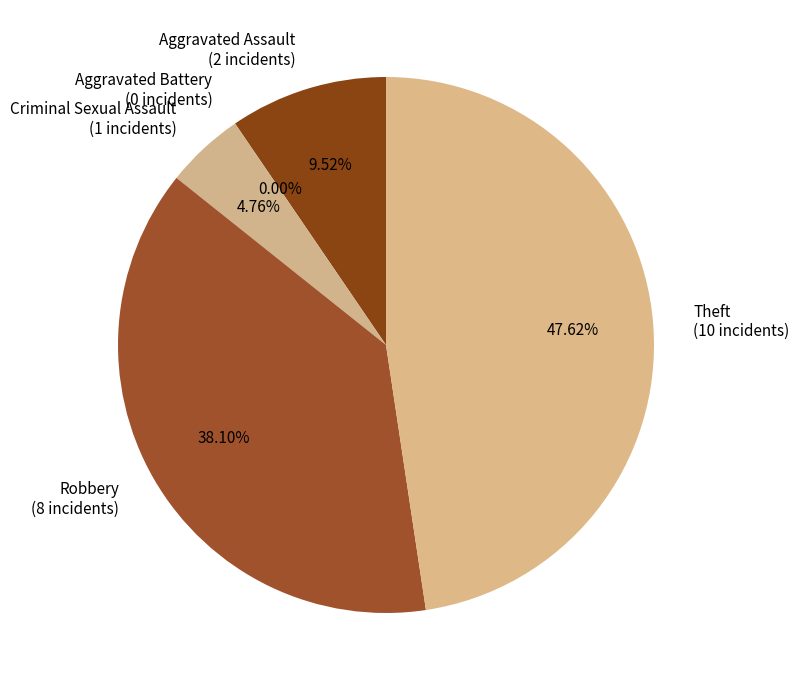

To the nearest percent, what is the difference between the Aggravated Assault and Aggravated Battery slice percentages?

10%